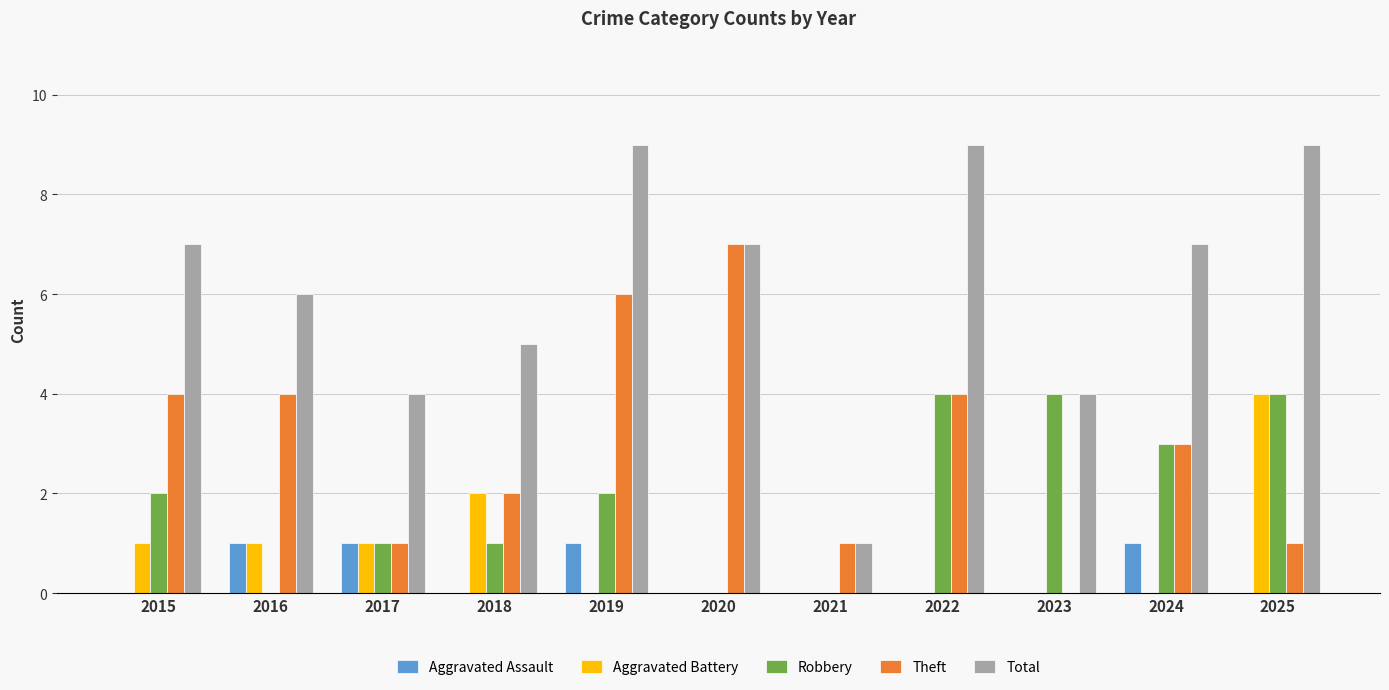

Which series has the largest total across all categories?

Total